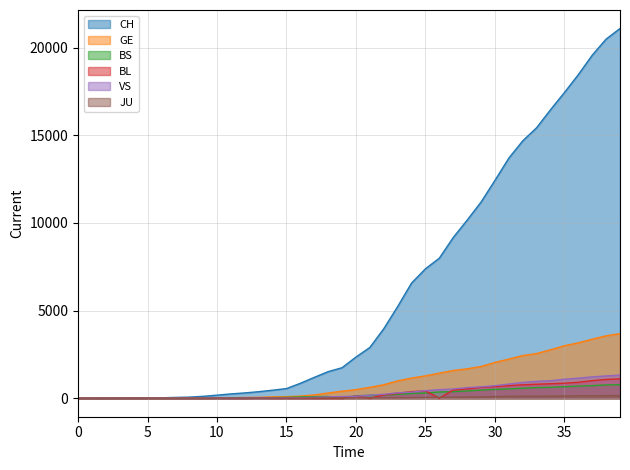

How many lines are shown in the chart?

6